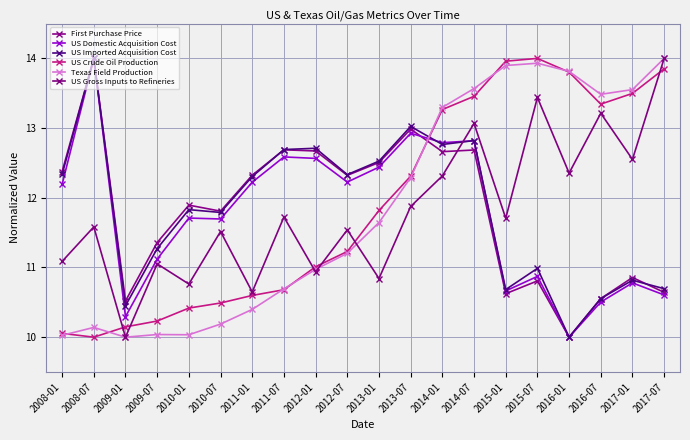

What is the total value across all series at 2017-01?

72.1